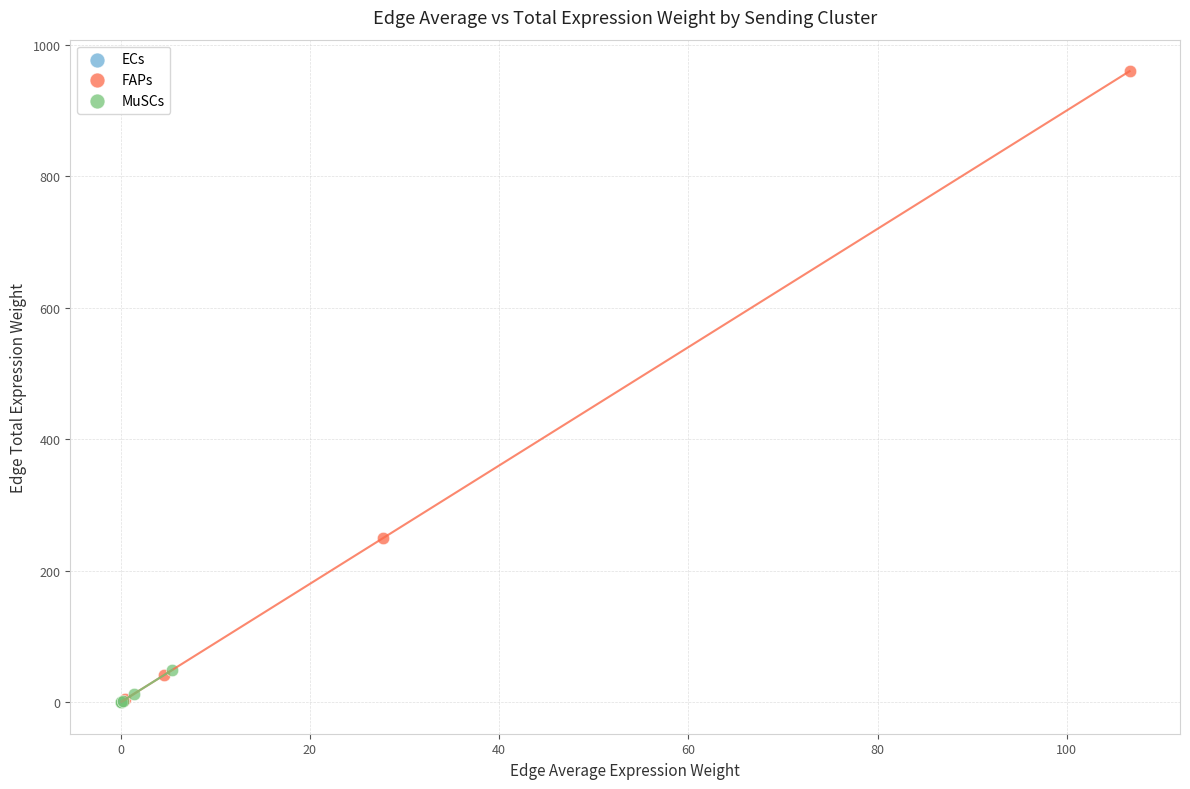

Which series reaches the maximum Y coordinate?

FAPs